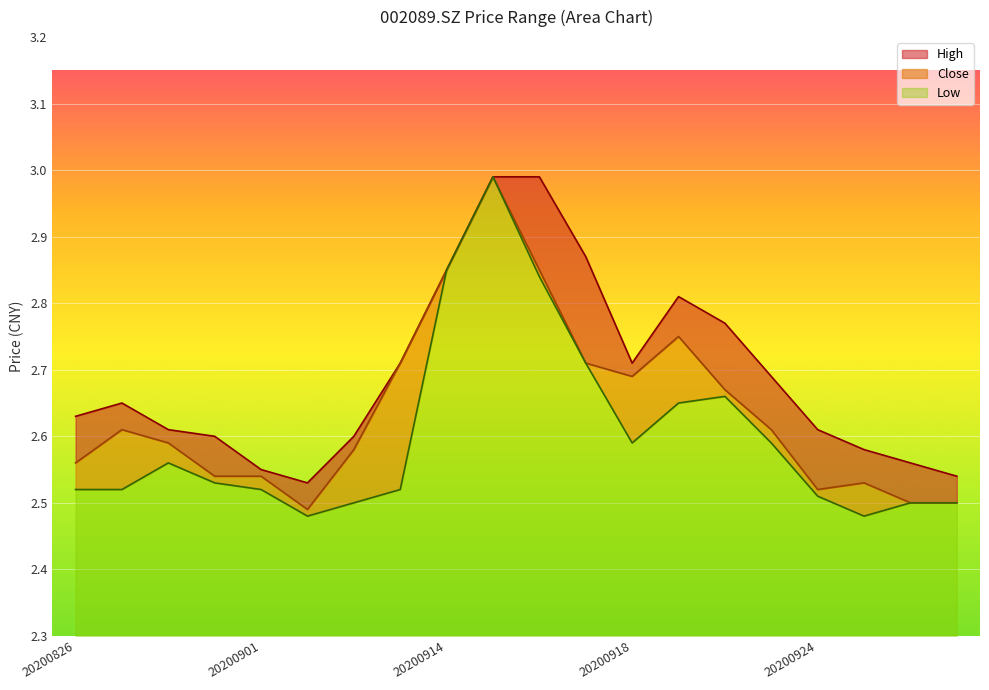

What is the value of the close point at the 1st from the left?

2.6